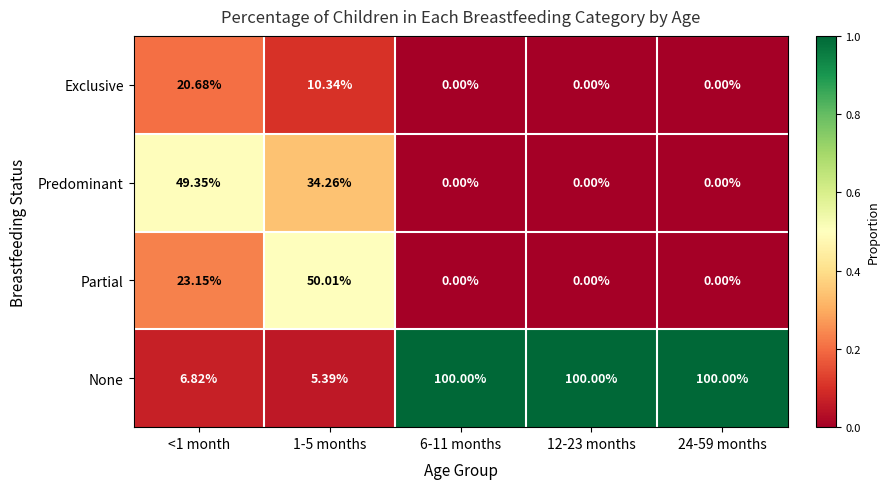

List the series in order of their peak value, lowest first.

Exclusive, Predominant, Partial, None